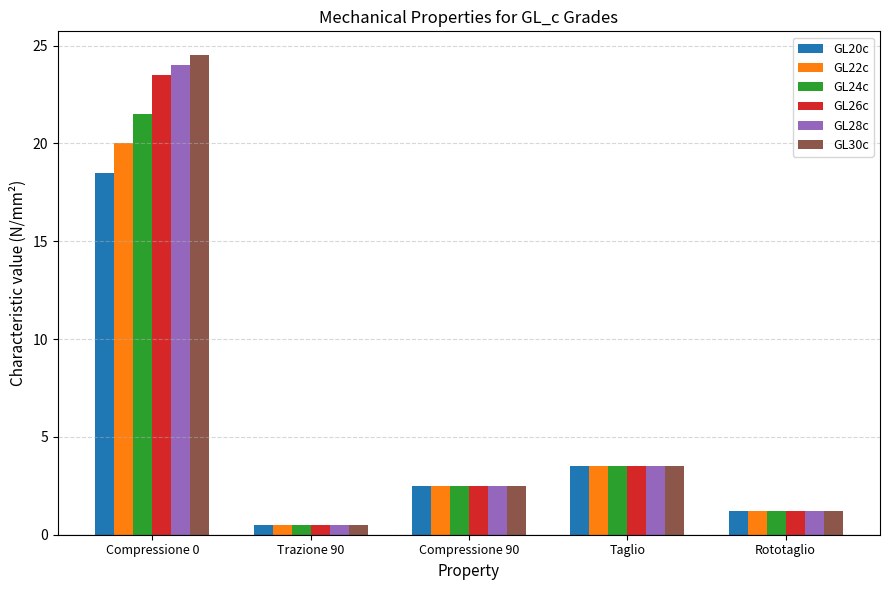

Reading left to right, extract all data points from this chart.

GL20c: 18.5	0.5	2.5	3.5	1.2
GL22c: 20.0	0.5	2.5	3.5	1.2
GL24c: 21.5	0.5	2.5	3.5	1.2
GL26c: 23.5	0.5	2.5	3.5	1.2
GL28c: 24.0	0.5	2.5	3.5	1.2
GL30c: 24.5	0.5	2.5	3.5	1.2